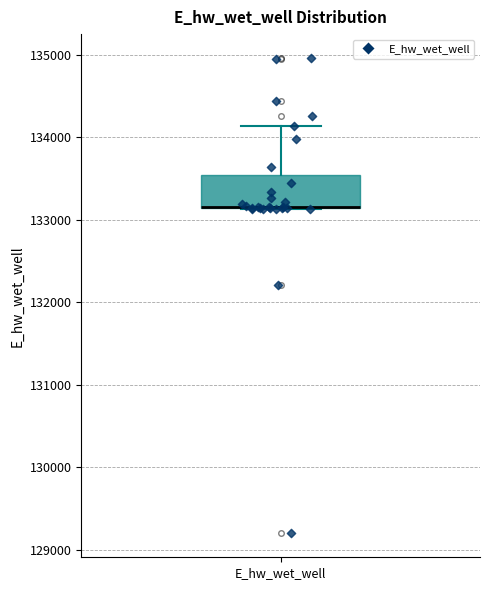

Where is the upper edge of the box for E_hw_wet_well on the y-axis? The values are not printed on the chart, so give them approximately, as read against the axis.

133500